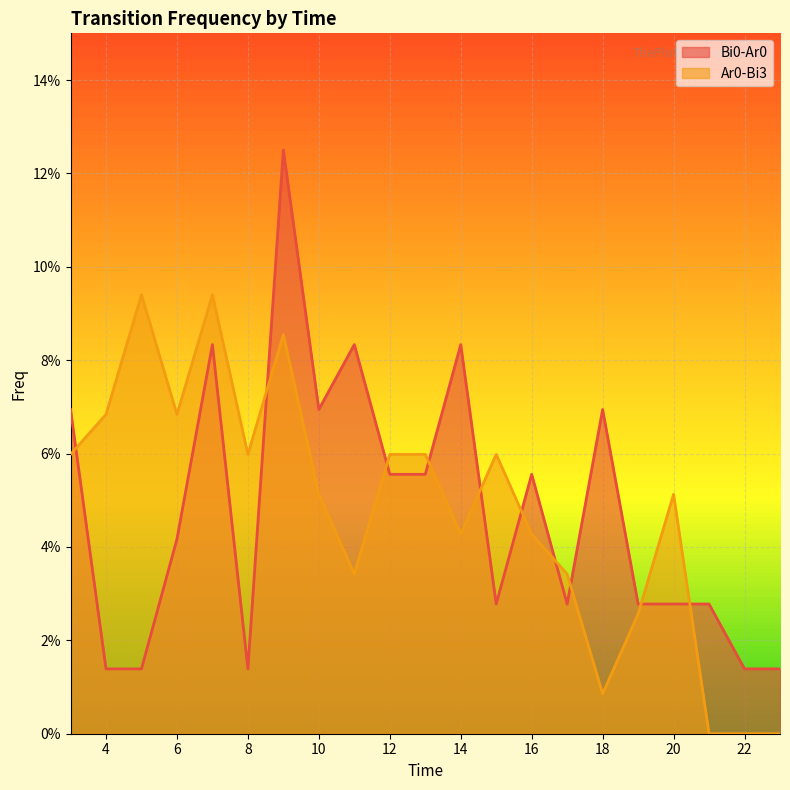

What is the difference between the maximum and minimum values in the Bi0-Ar0 series?

0.1